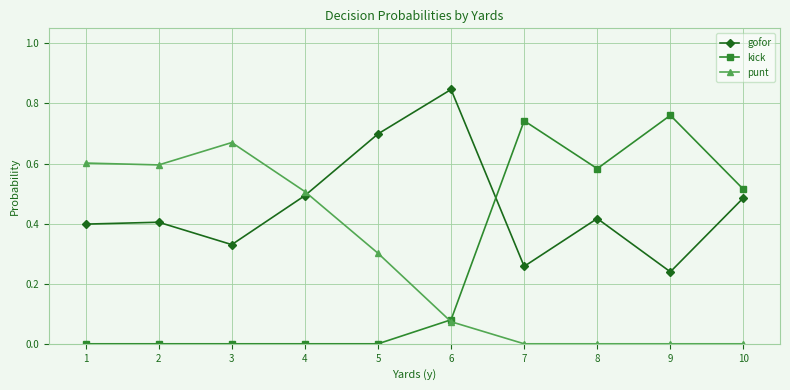

Rank the series by their maximum value, from lowest to highest.

punt, kick, gofor